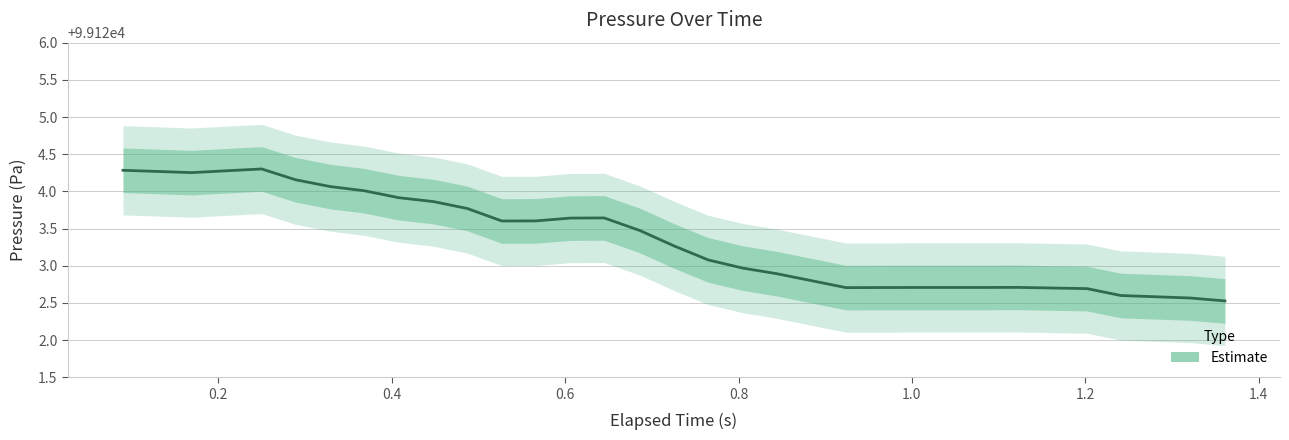

What is the sum of all values?

3171947.5